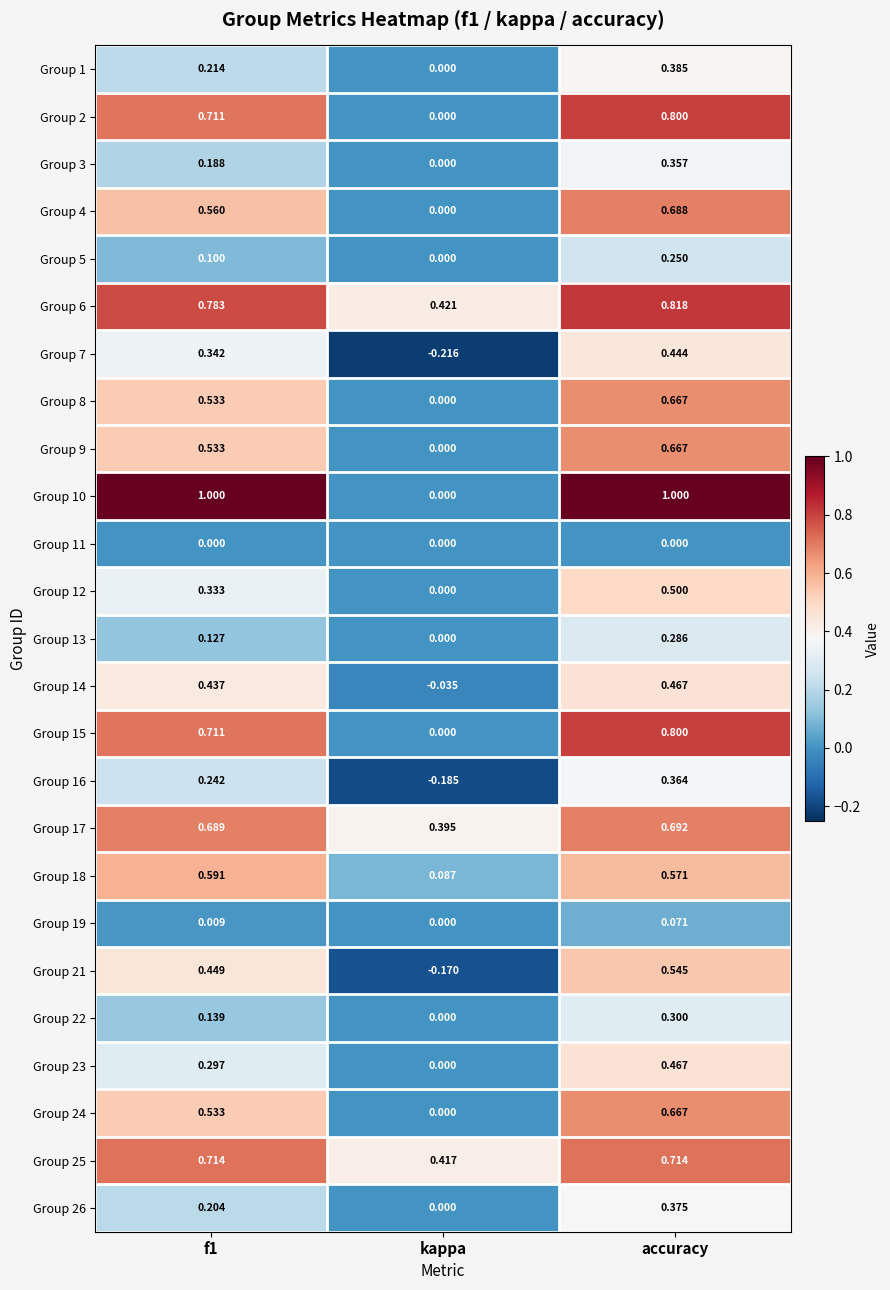

Which category has the lowest value in the Group 6 series?

kappa